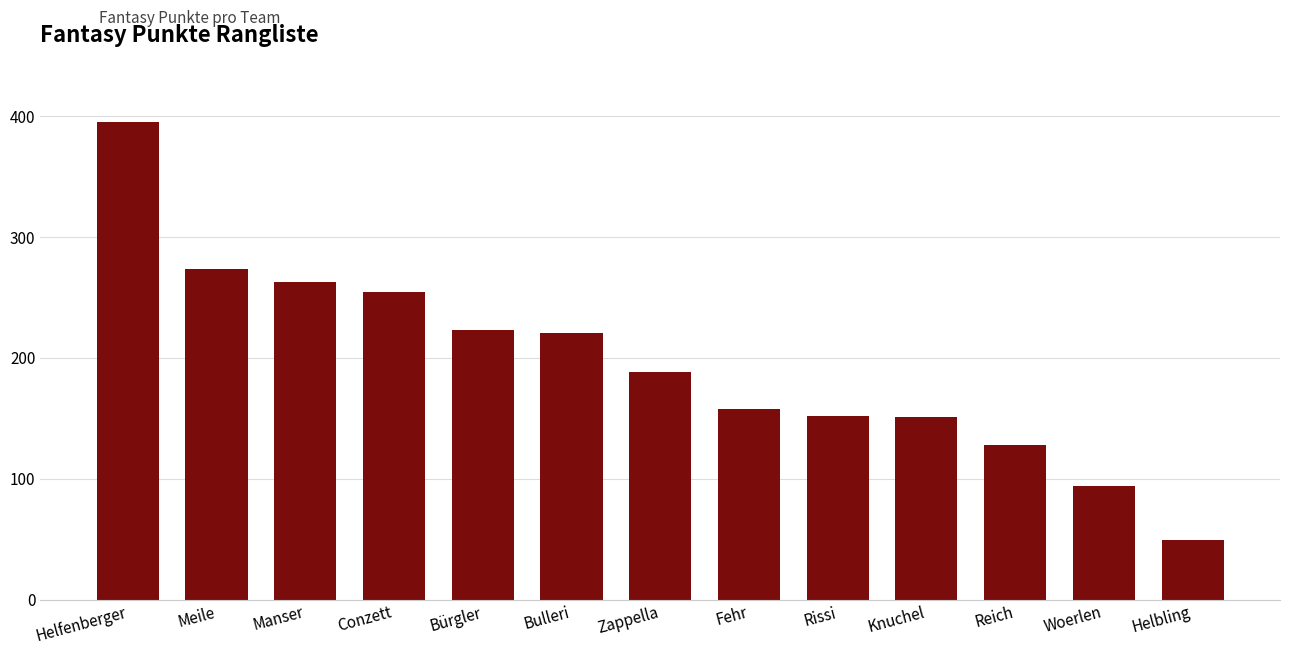

Is it true that the value at Helfenberger is 395?

True